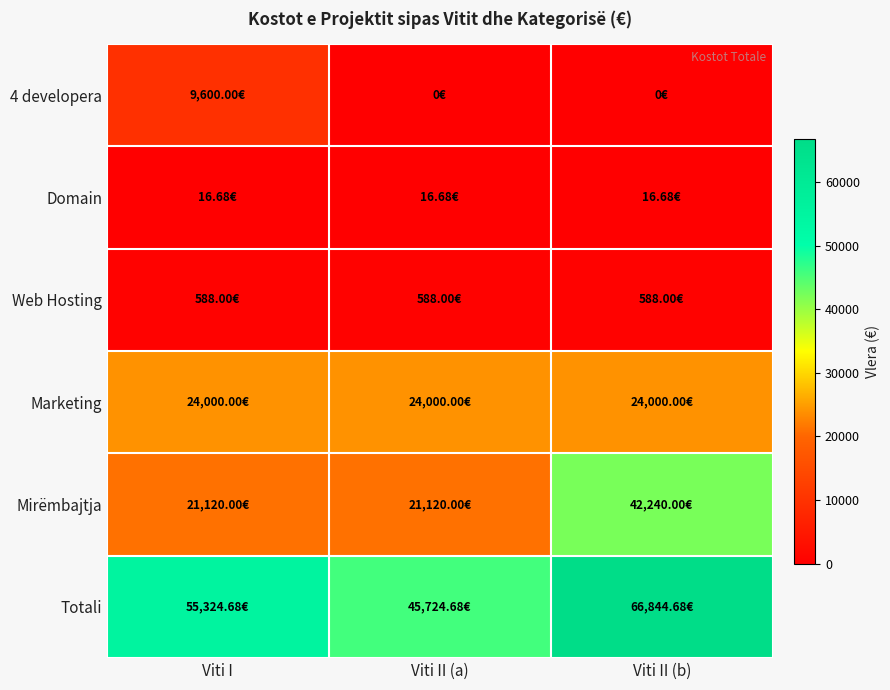

Reading left to right, what are all the values shown in this chart?

4 developera: Viti I=9600.0	Viti II (a)=0.0	Viti II (b)=0.0
Domain: Viti I=16.7	Viti II (a)=16.7	Viti II (b)=16.7
Web Hosting: Viti I=588.0	Viti II (a)=588.0	Viti II (b)=588.0
Marketing: Viti I=24000.0	Viti II (a)=24000.0	Viti II (b)=24000.0
Mirëmbajtja: Viti I=21120.0	Viti II (a)=21120.0	Viti II (b)=42240.0
Totali: Viti I=55324.7	Viti II (a)=45724.7	Viti II (b)=66844.7